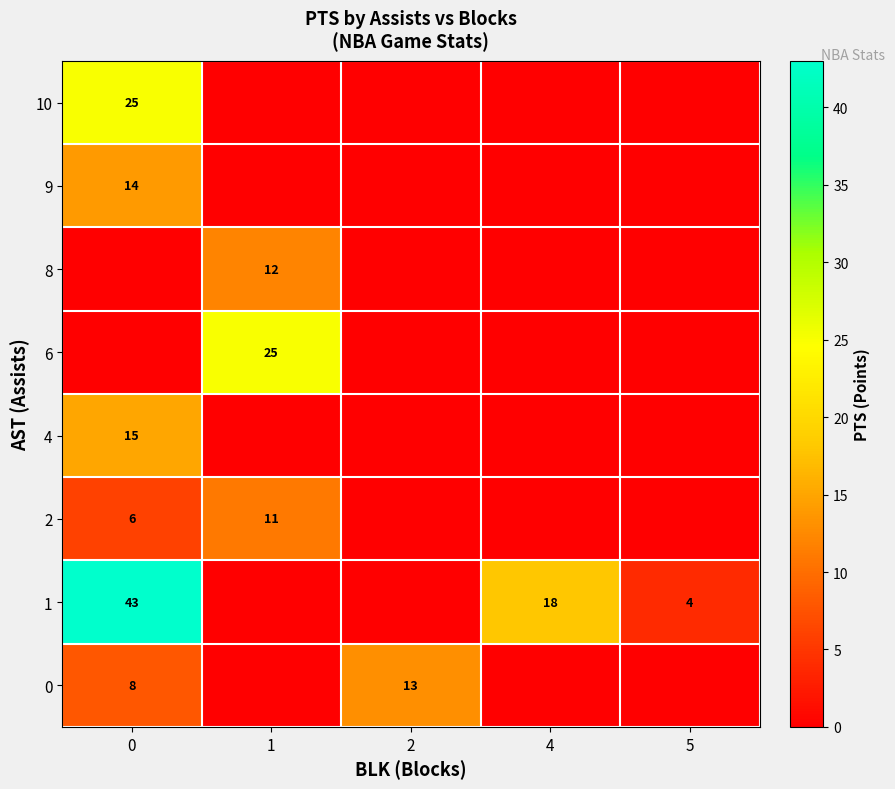

The 0 series shows 13 at 0. True or false?

False